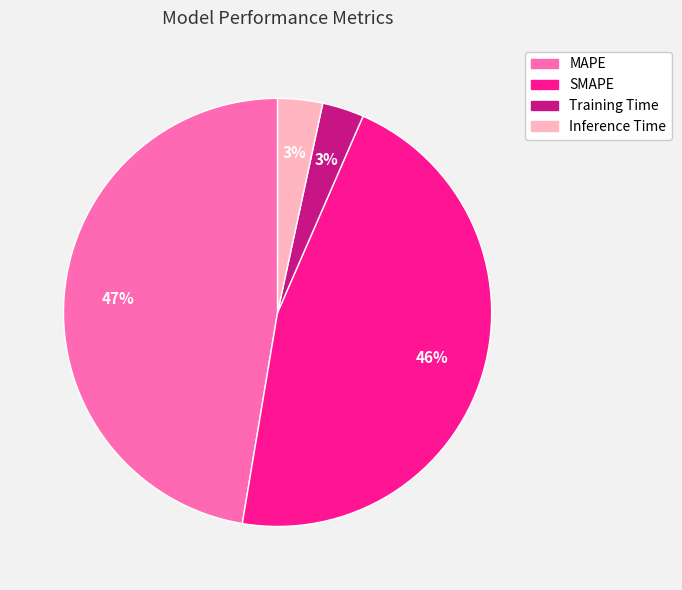

Is there a majority slice in this chart?

No